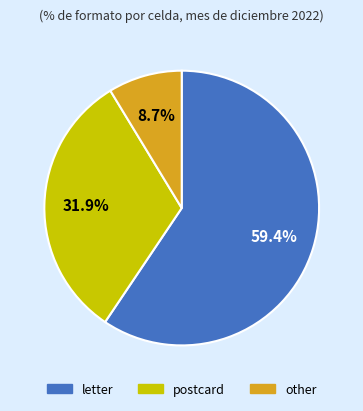

What percentage is the letter slice, to the nearest percent?

59%